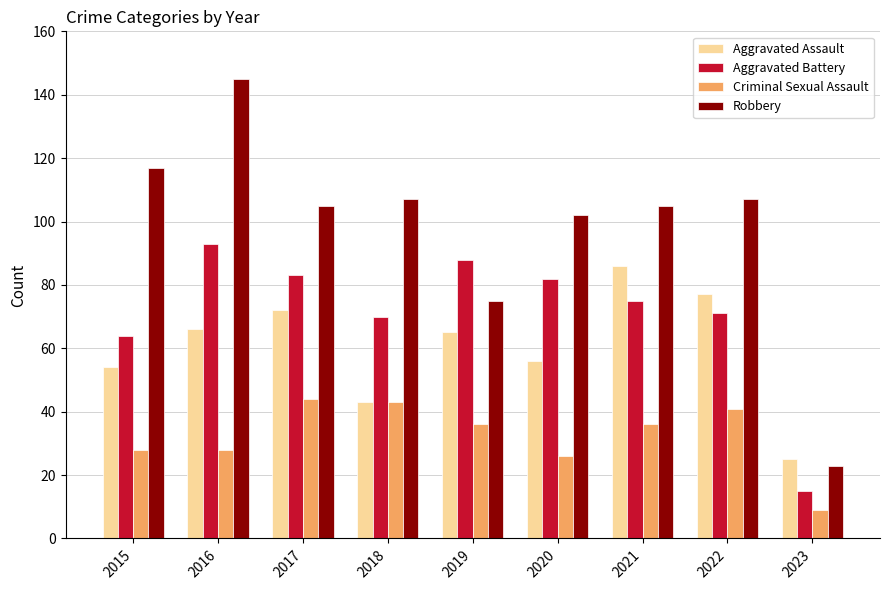

List the series in order of their peak value, highest first.

Robbery, Aggravated Battery, Aggravated Assault, Criminal Sexual Assault